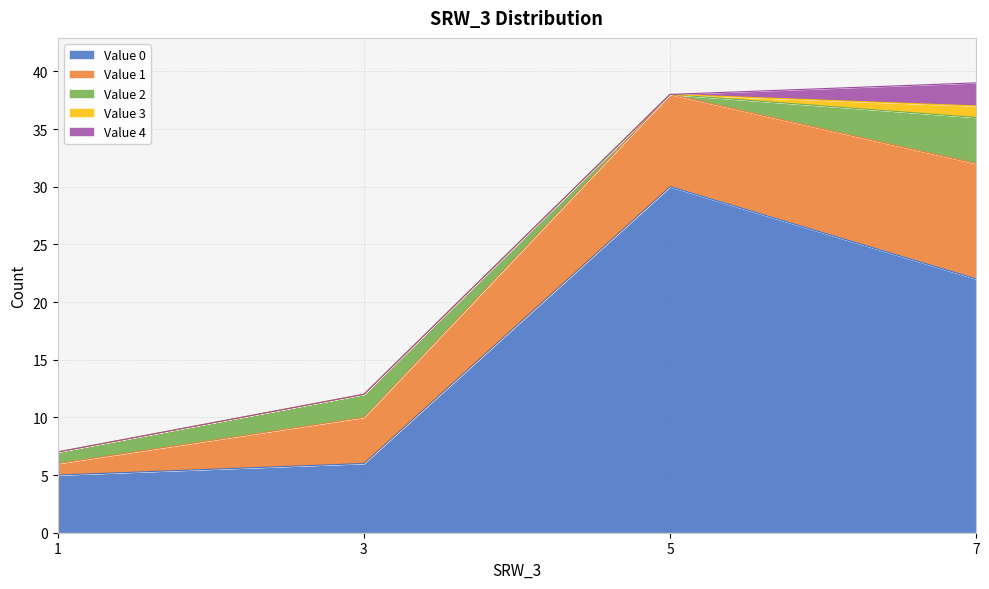

Rank the series by their maximum value, from lowest to highest.

3, 4, 2, 1, 0